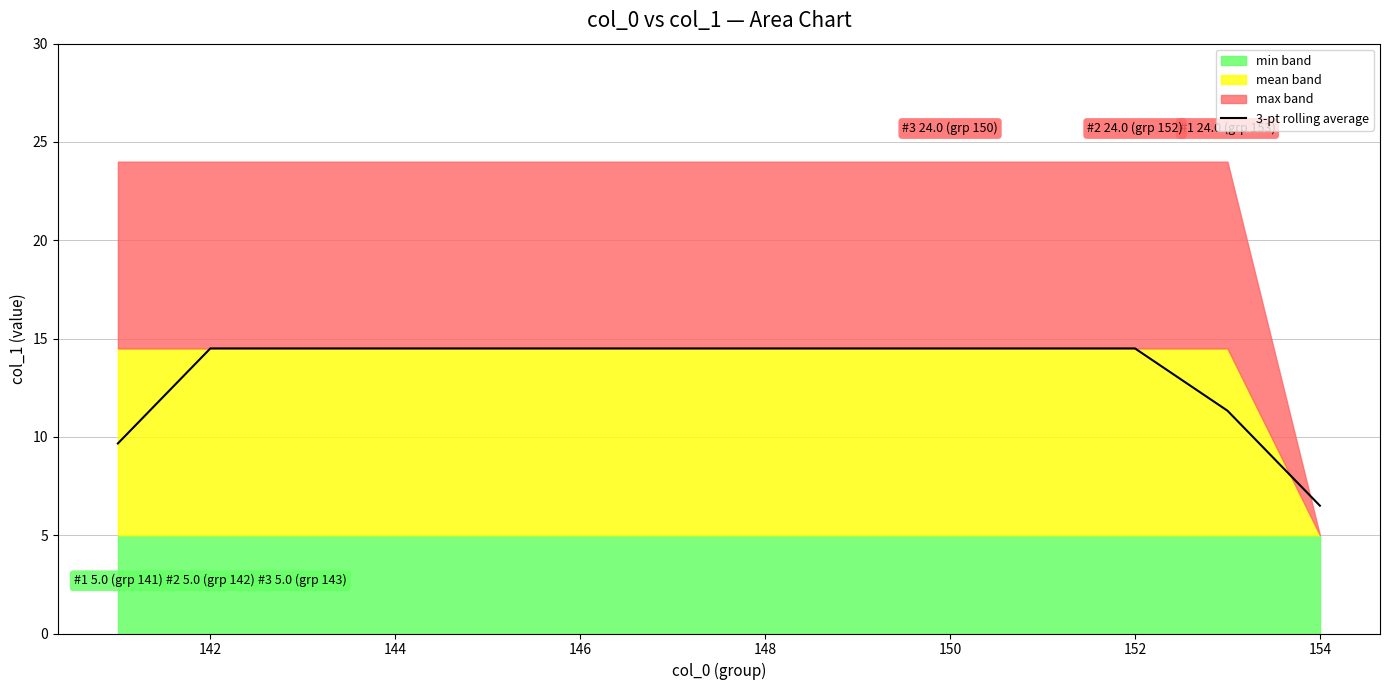

What is the average value?

13.4